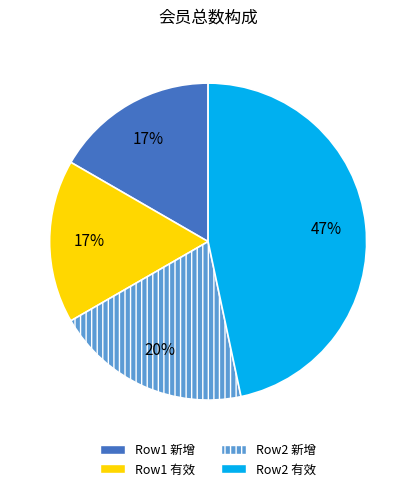

True or false: Row1 新增 accounts for 7% of the total.

False